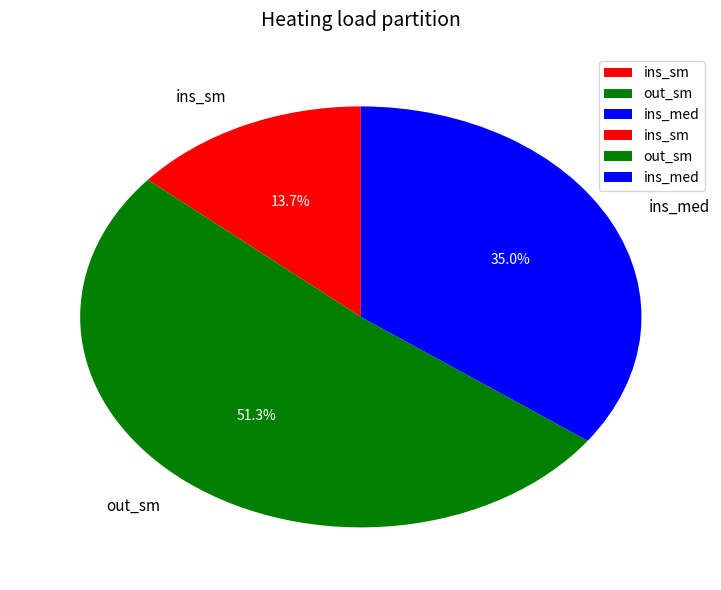

What is the ratio of the value at ins_sm to the value at out_sm?

0.3